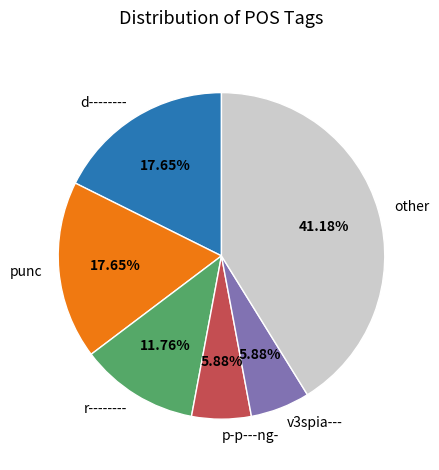

Which has a higher value, d-------- or v3spia---?

d--------